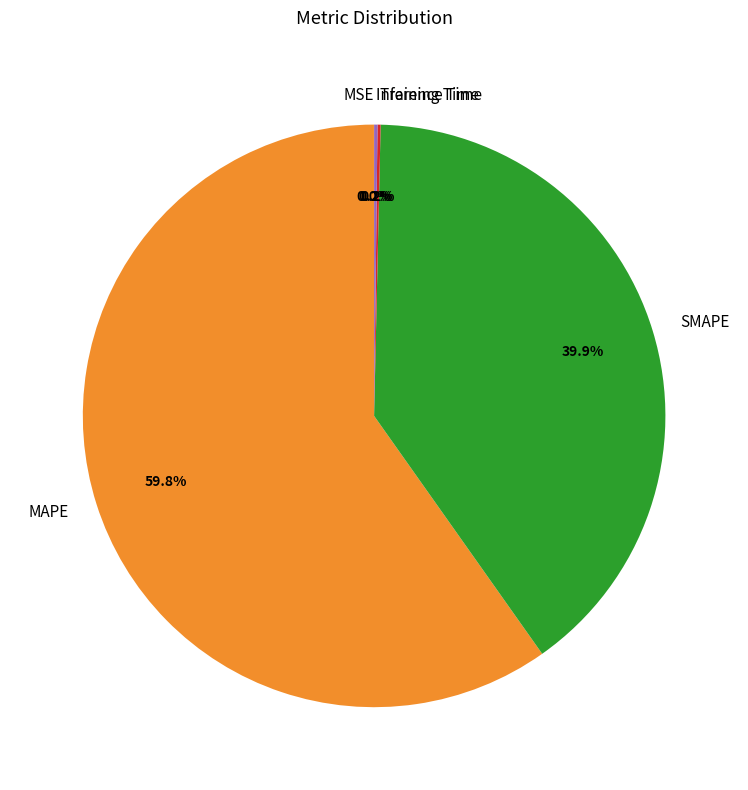

To the nearest percent, what is the difference between the largest and smallest slice percentages?

60%